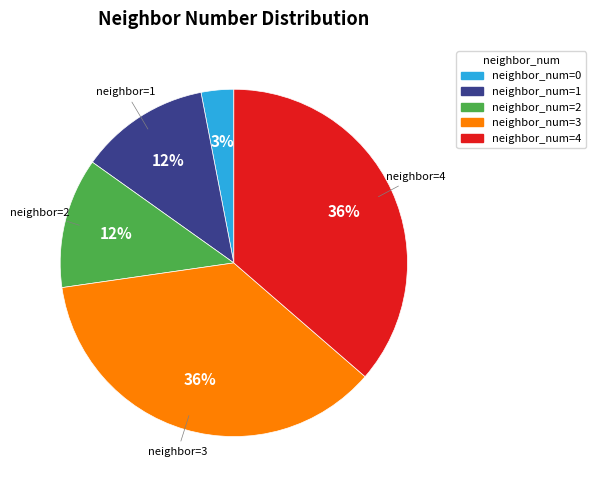

Is there a majority slice in this chart?

No